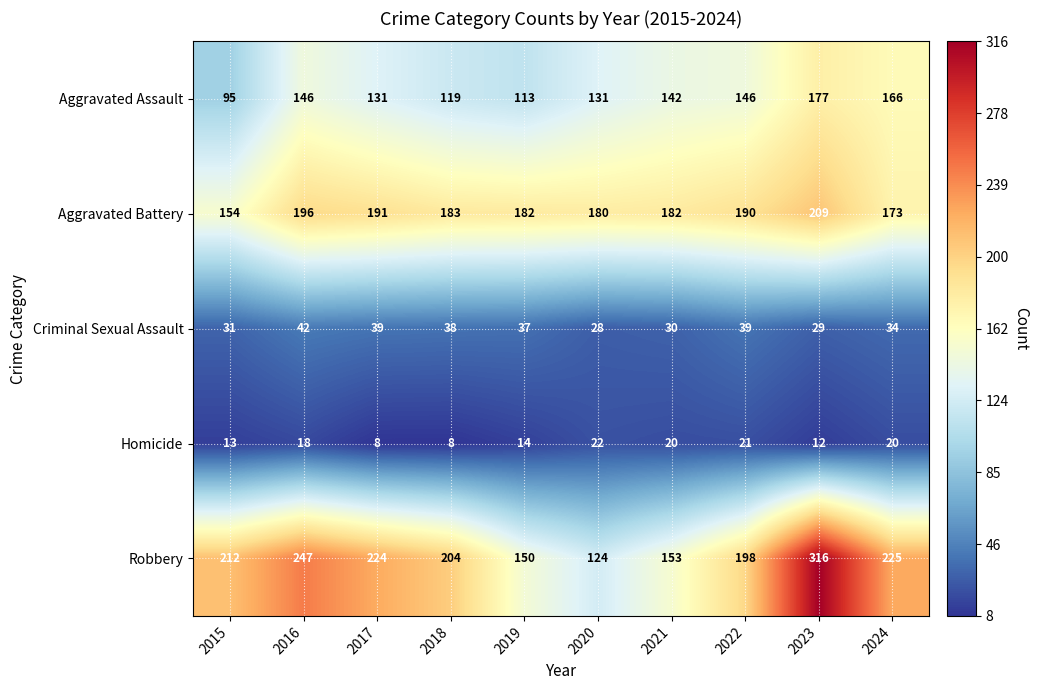

How many distinct data groups are displayed?

5